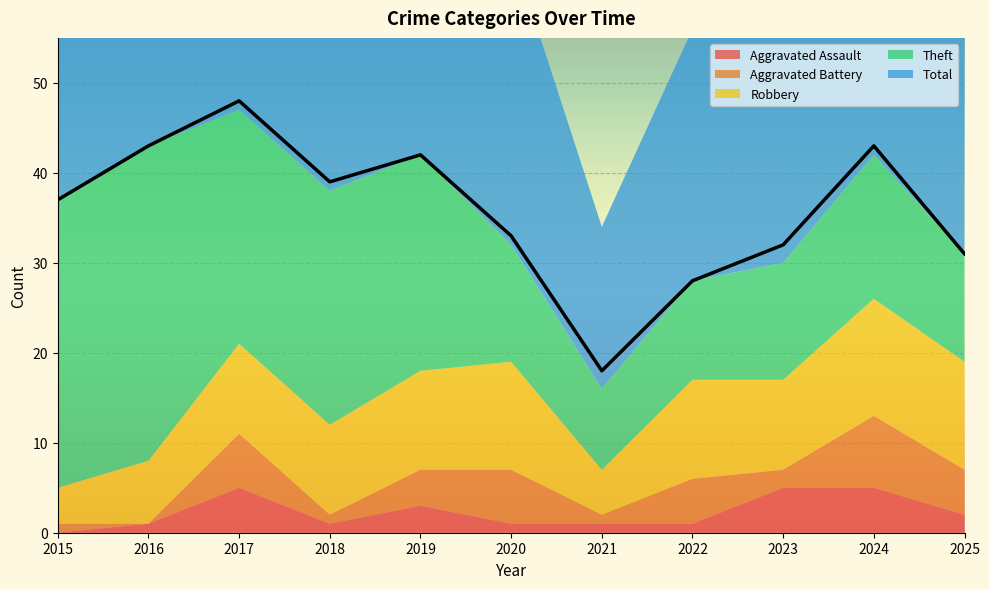

Where is the first local maximum for Aggravated Assault?

2017